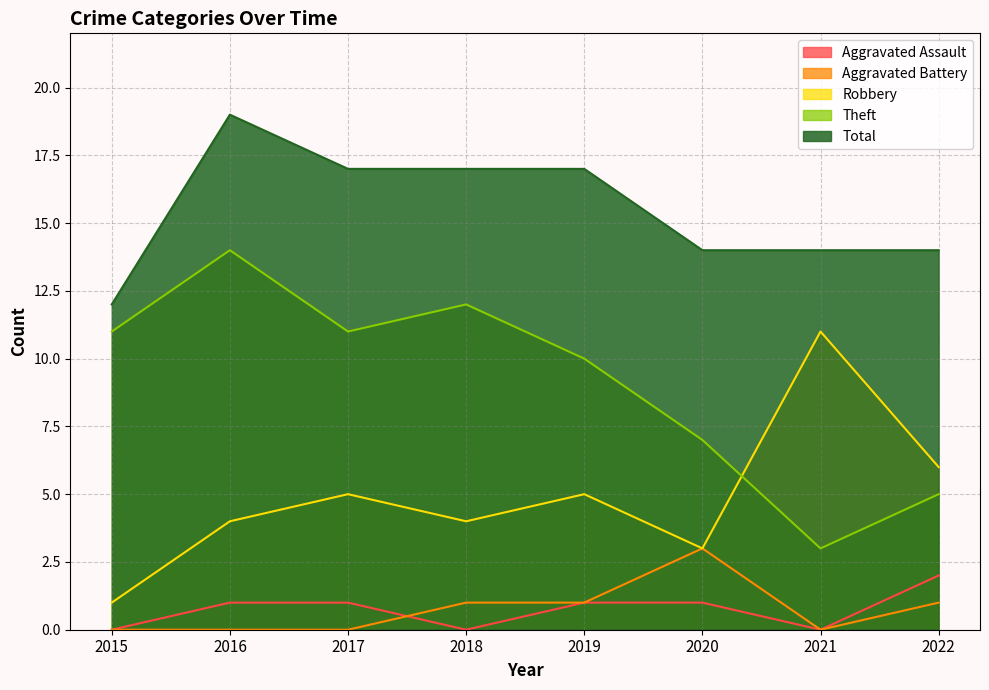

What is the average value of the Total series?

16